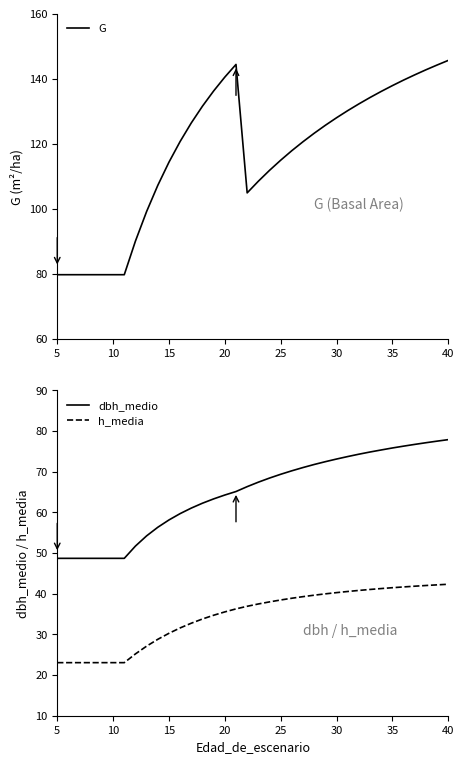

The dbh_medio series shows 77.9 at 40. True or false?

True